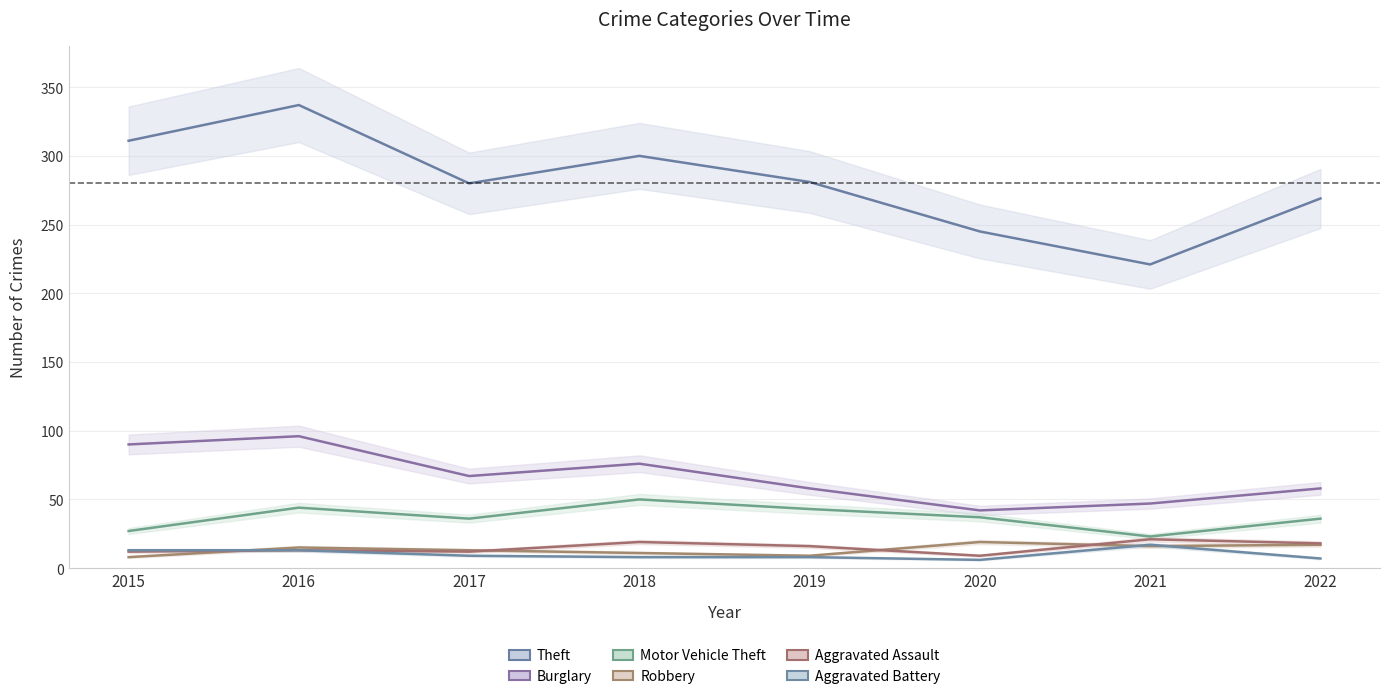

True or false: Aggravated Assault has more than 1 interior local peaks.

True